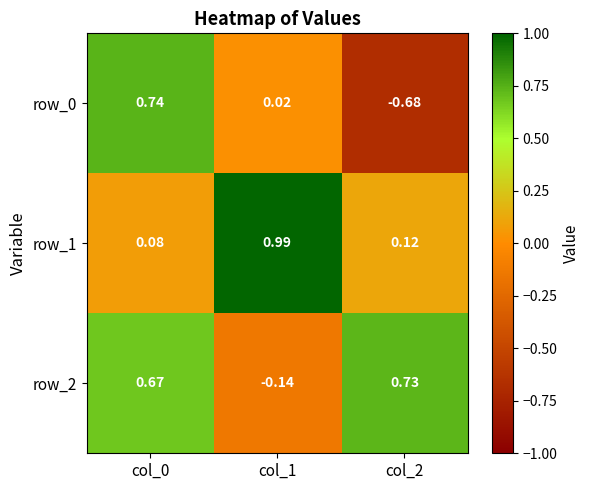

Which category has the lowest value across all series?

col_2